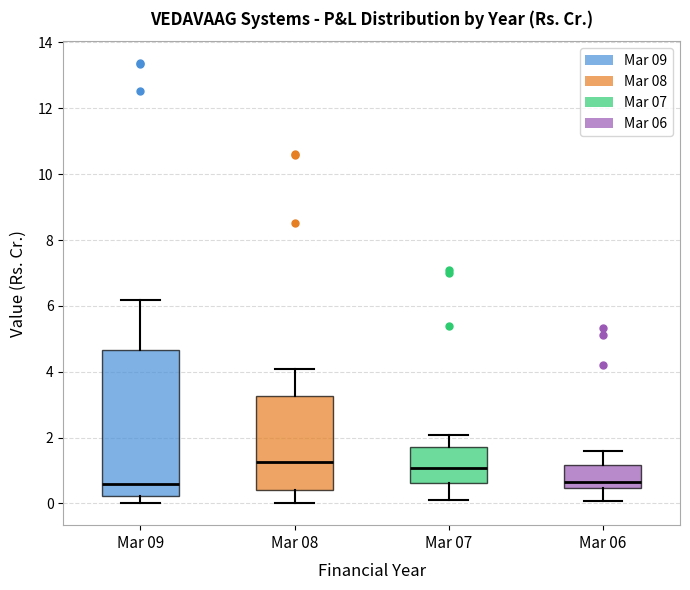

Where is the lower edge of the box for Mar 08 on the y-axis? The values are not printed on the chart, so give them approximately, as read against the axis.

0.4